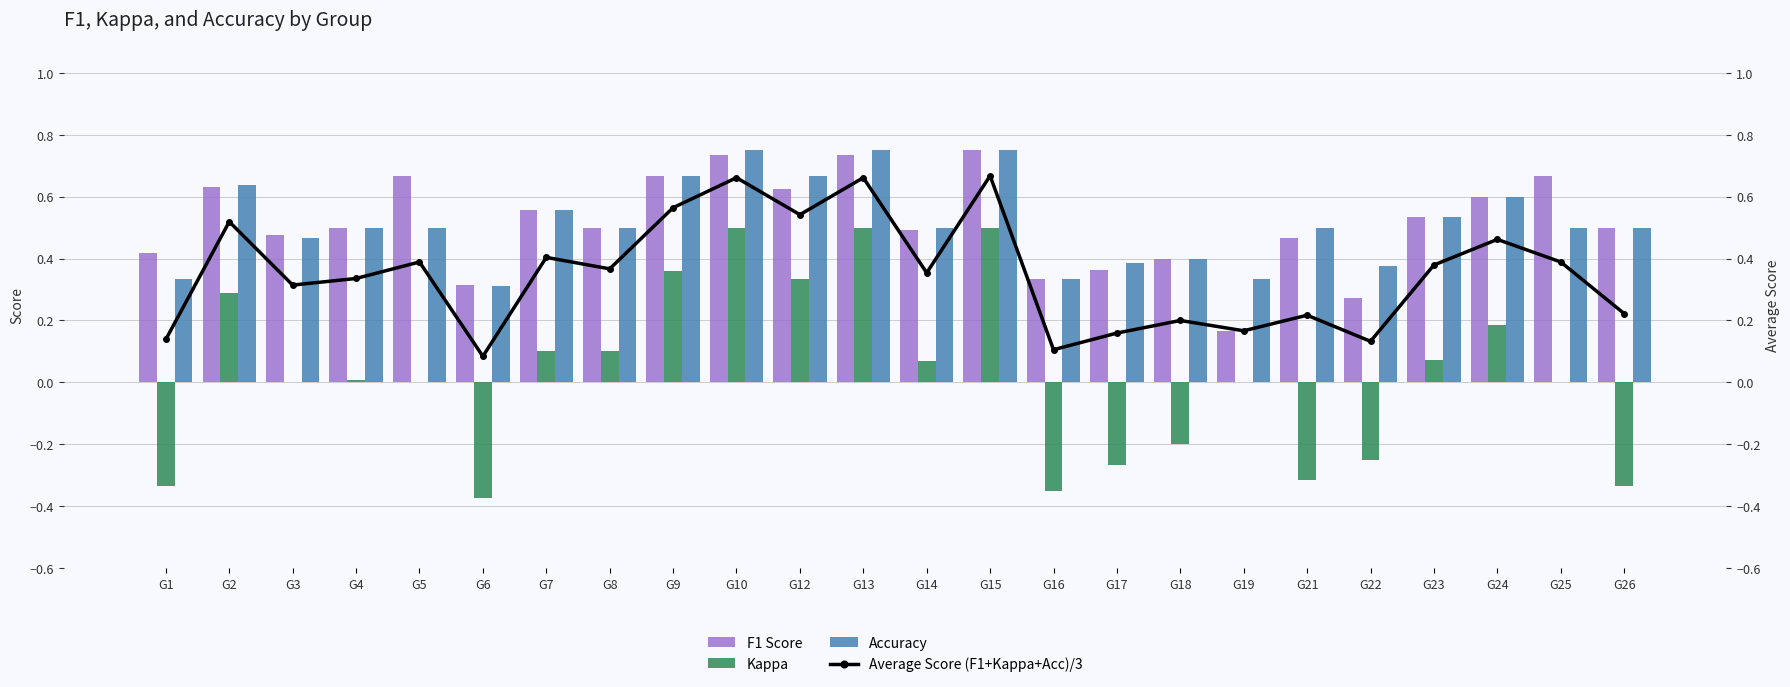

What is the maximum value shown in the chart?

0.8